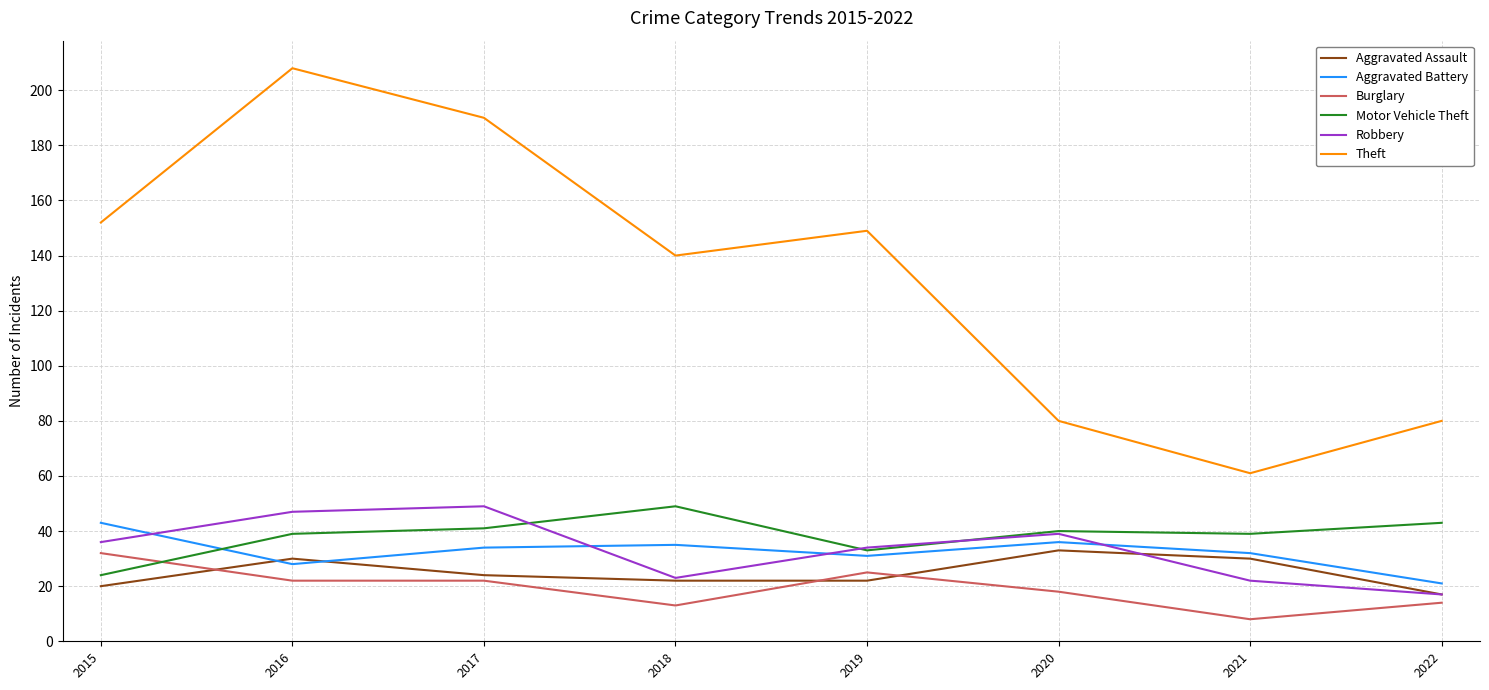

Which series has the widest spread of values?

Theft